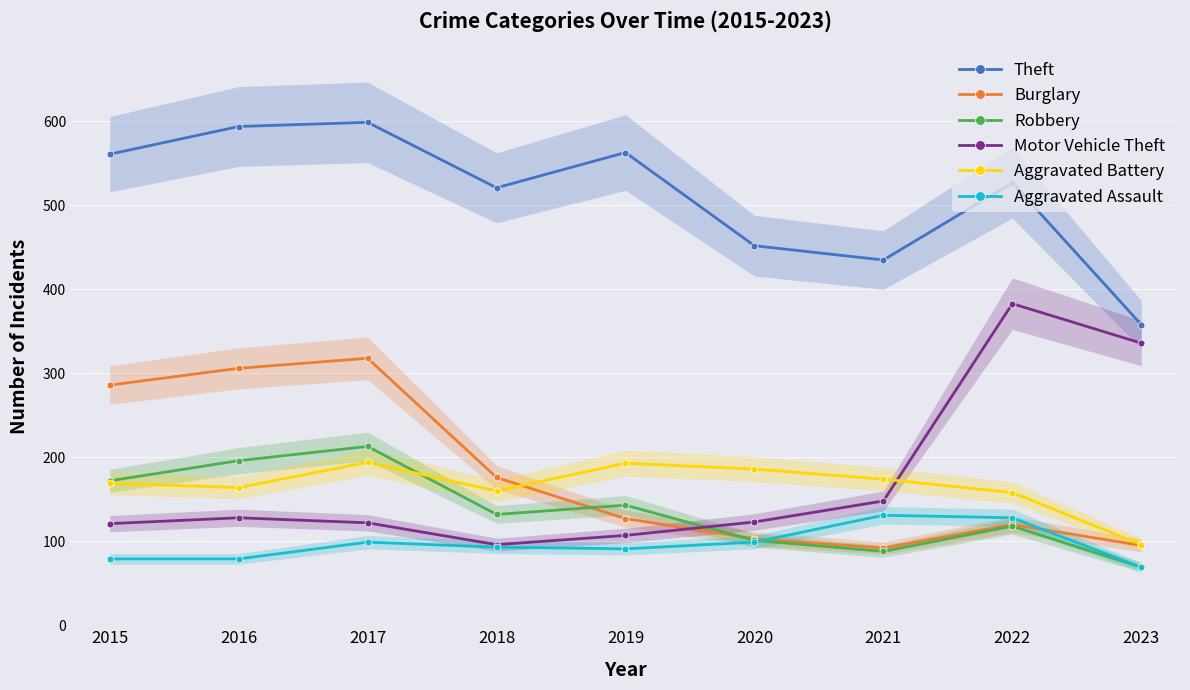

True or false: Motor Vehicle Theft and Theft cross at least once.

False